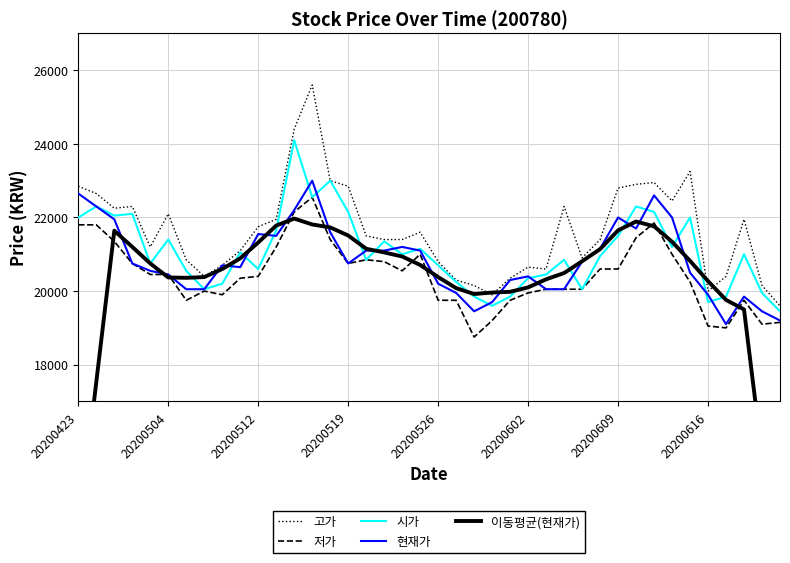

How many values in the 저가 series are below 20450?

20